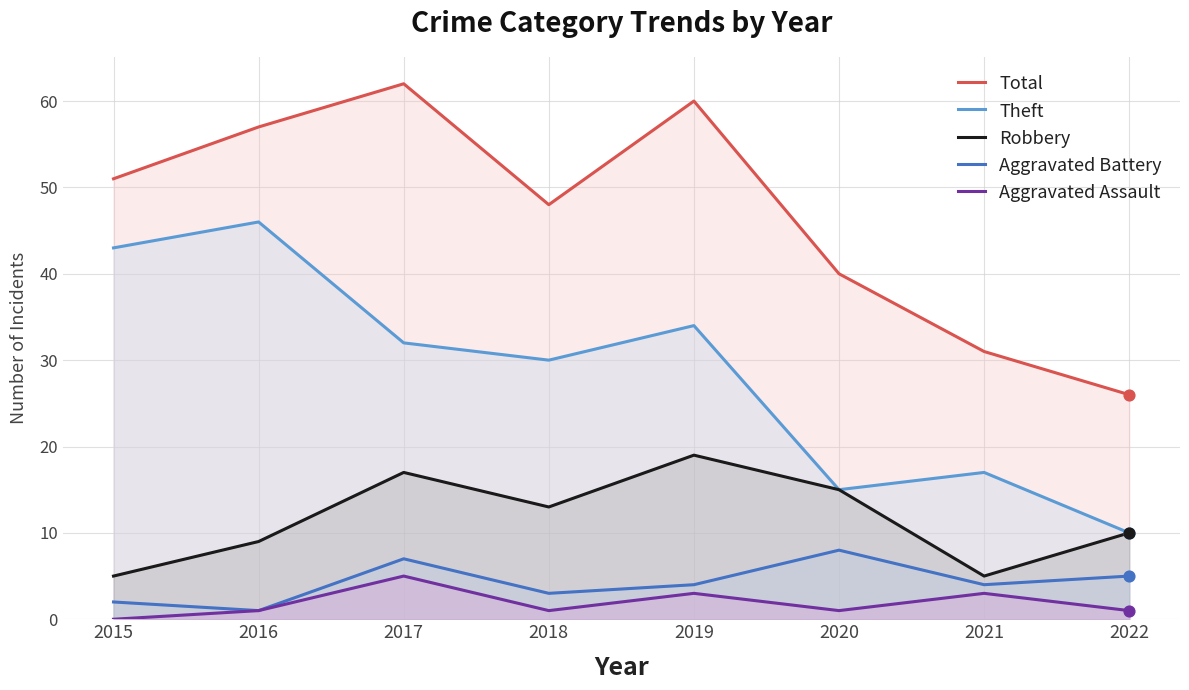

What is the total value across all series at 2022?

52